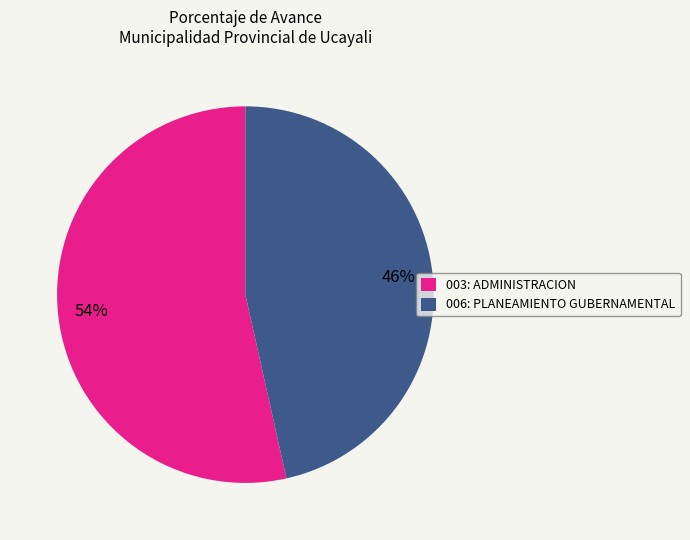

Is there any slice that represents more than half of the pie?

Yes